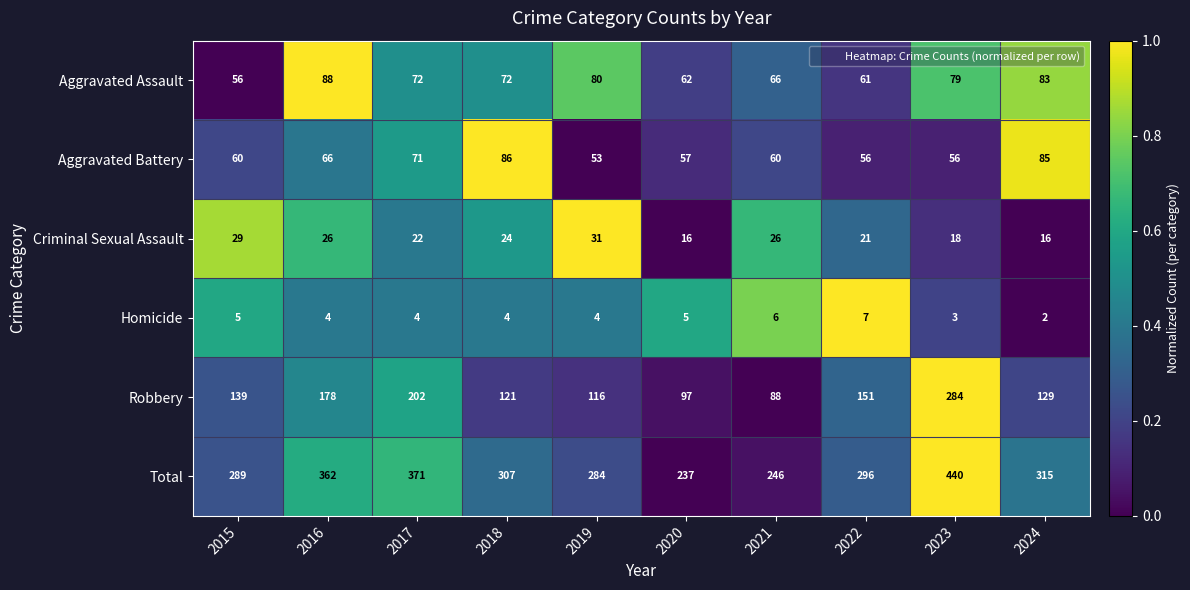

List the series in order of their peak value, highest first.

Total, Robbery, Aggravated Assault, Aggravated Battery, Criminal Sexual Assault, Homicide